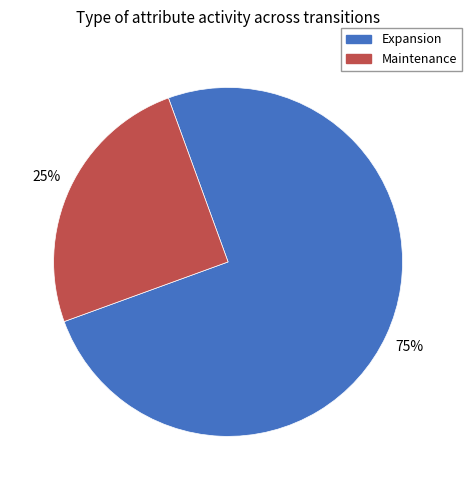

What is the ratio of the value at Maintenance to the value at Expansion?

0.3